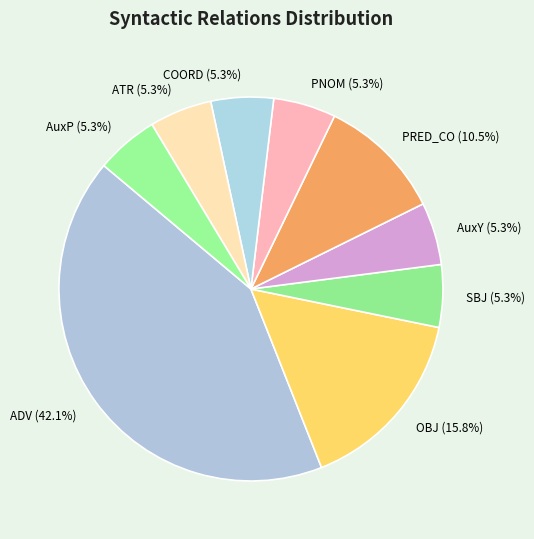

To the nearest percent, what is the difference between the largest and smallest slice percentages?

37%